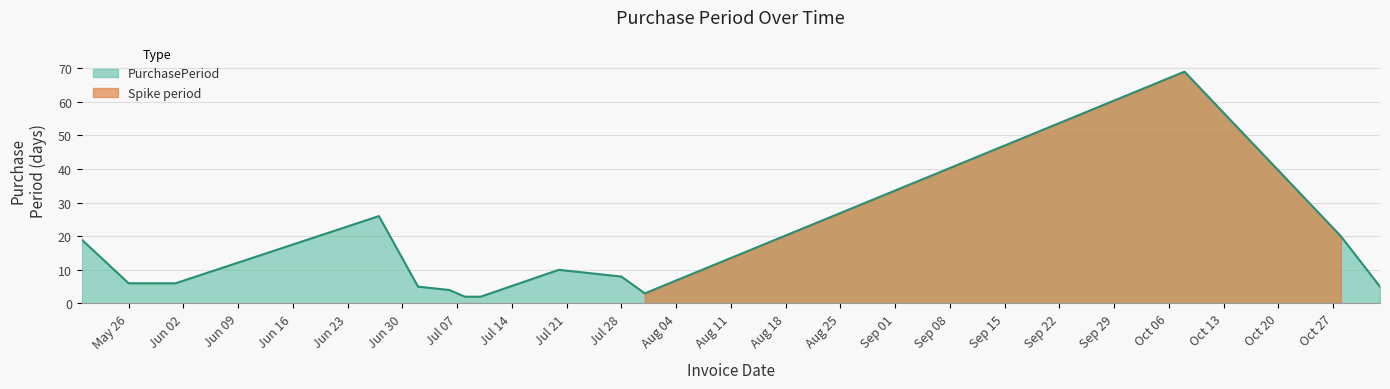

How many interior local valleys (lower than both neighbors) does the data have?

1